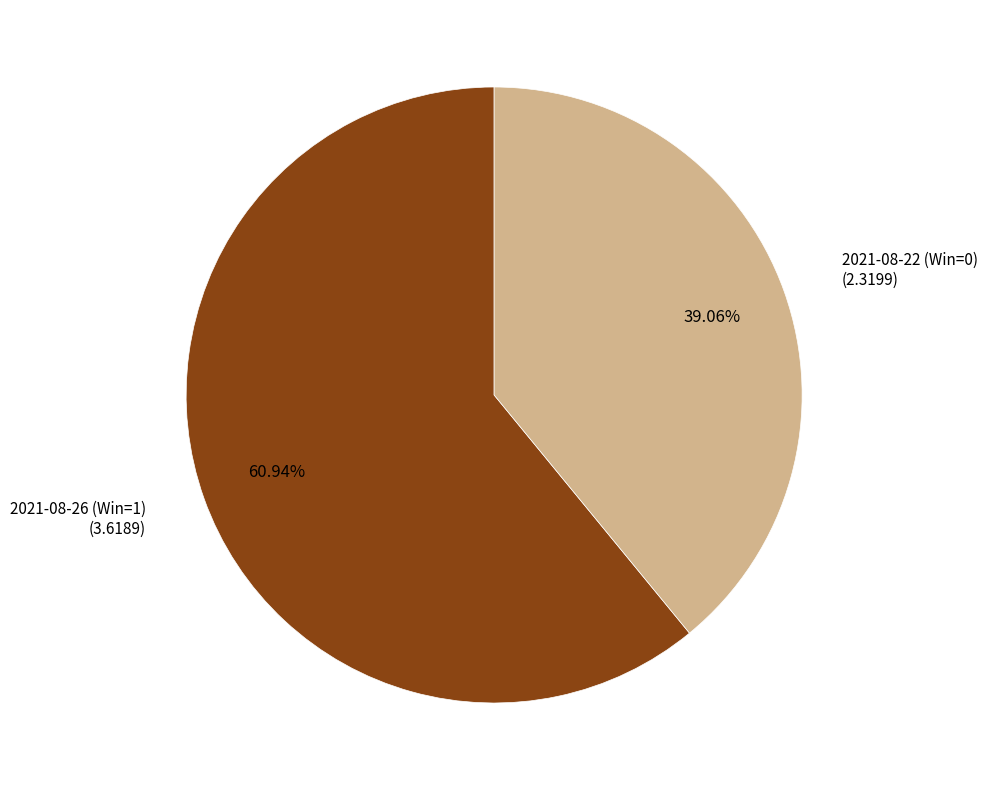

Does any single category account for the majority?

Yes